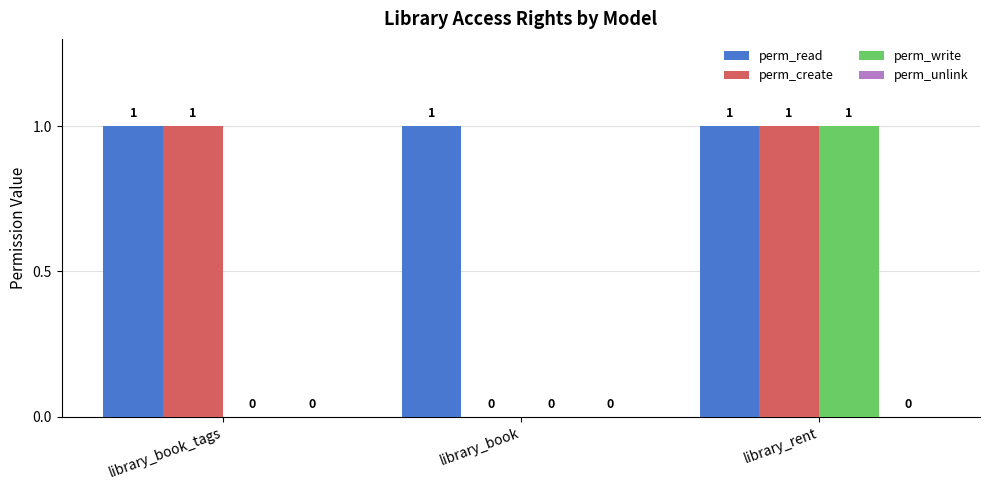

Reading right to left, extract all data points from this chart.

perm_read: library_rent=1	library_book=1	library_book_tags=1
perm_create: library_rent=1	library_book=0	library_book_tags=1
perm_write: library_rent=1	library_book=0	library_book_tags=0